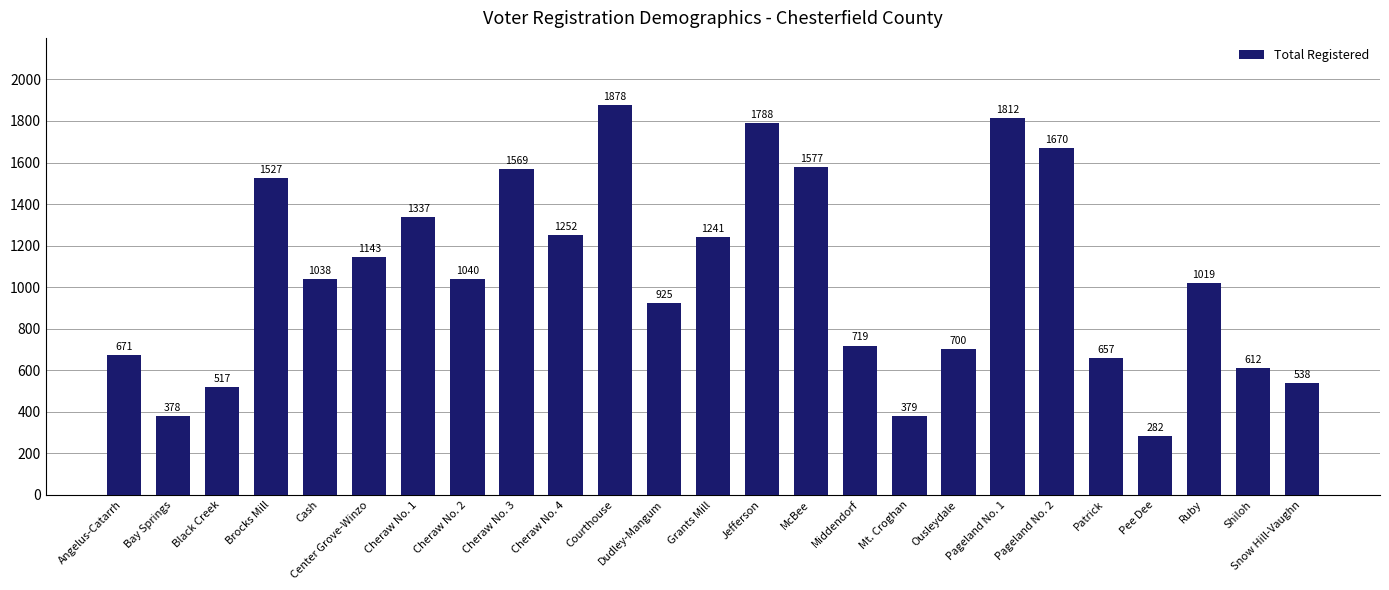

What is the minimum value shown in the chart?

282